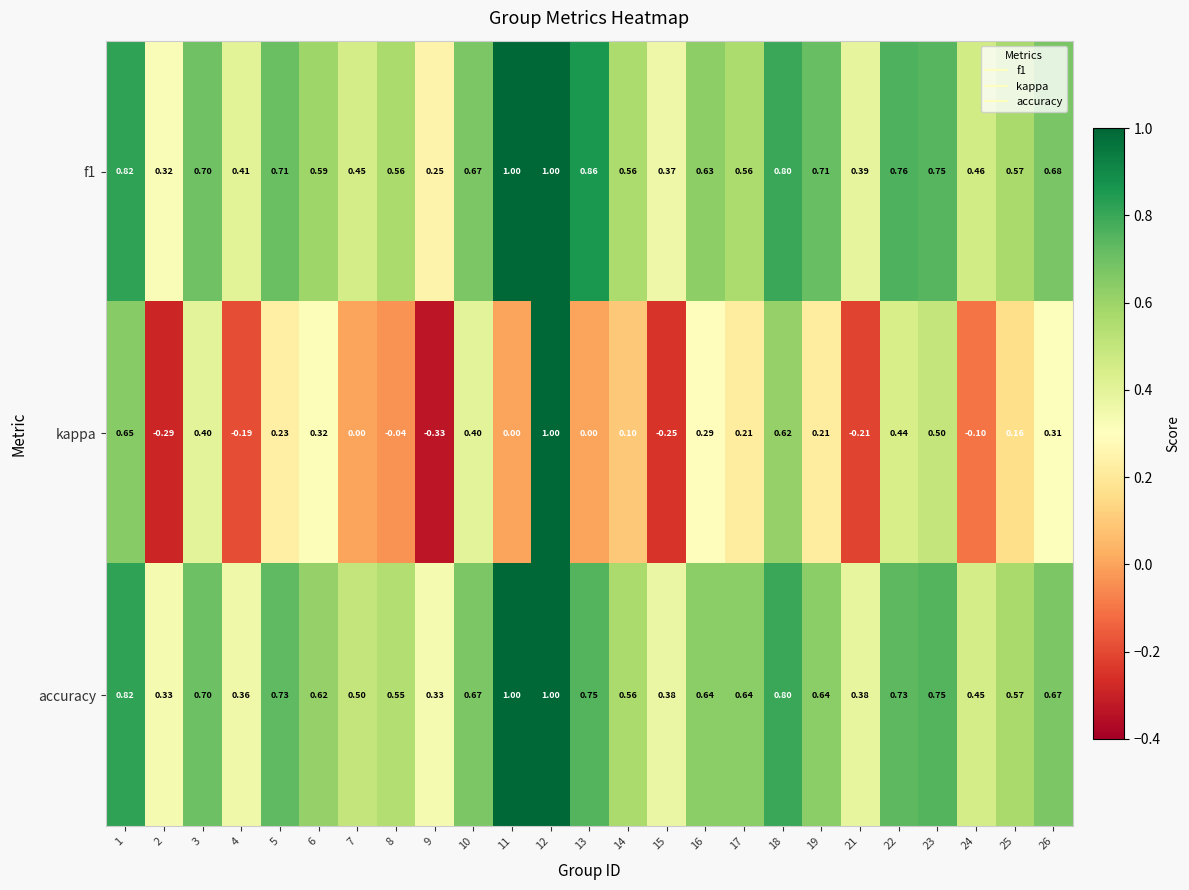

Between 8 and 22, which series saw the biggest shift?

kappa